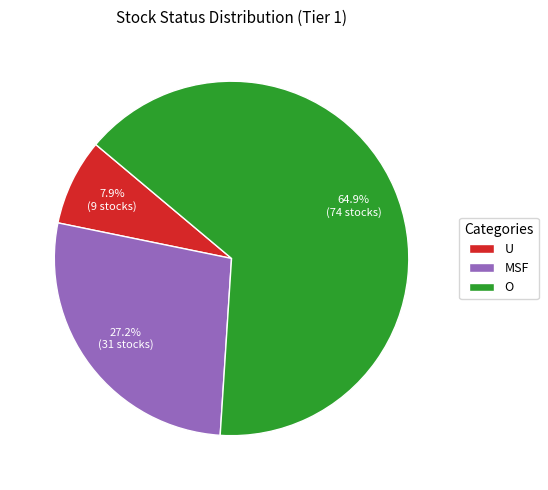

How many slices are in this pie chart?

3